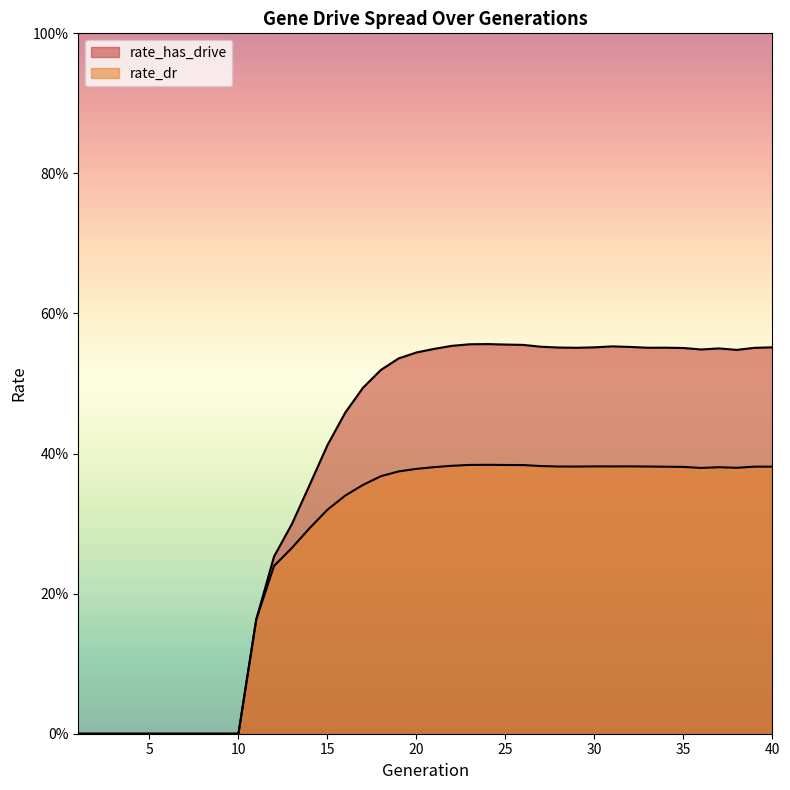

True or false: rate_dr and rate_has_drive cross at least once.

False